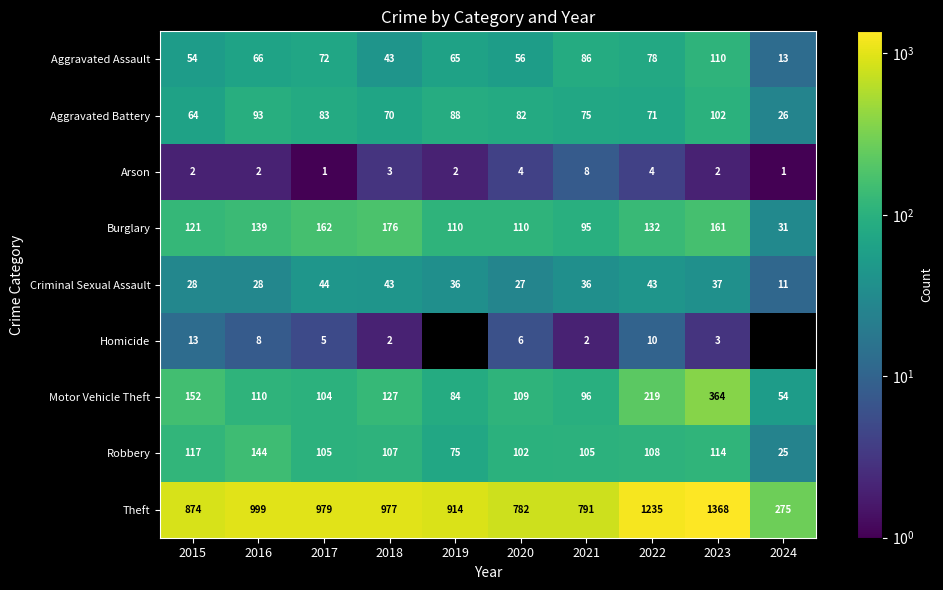

At how many categories does at least one series exceed 790?

8